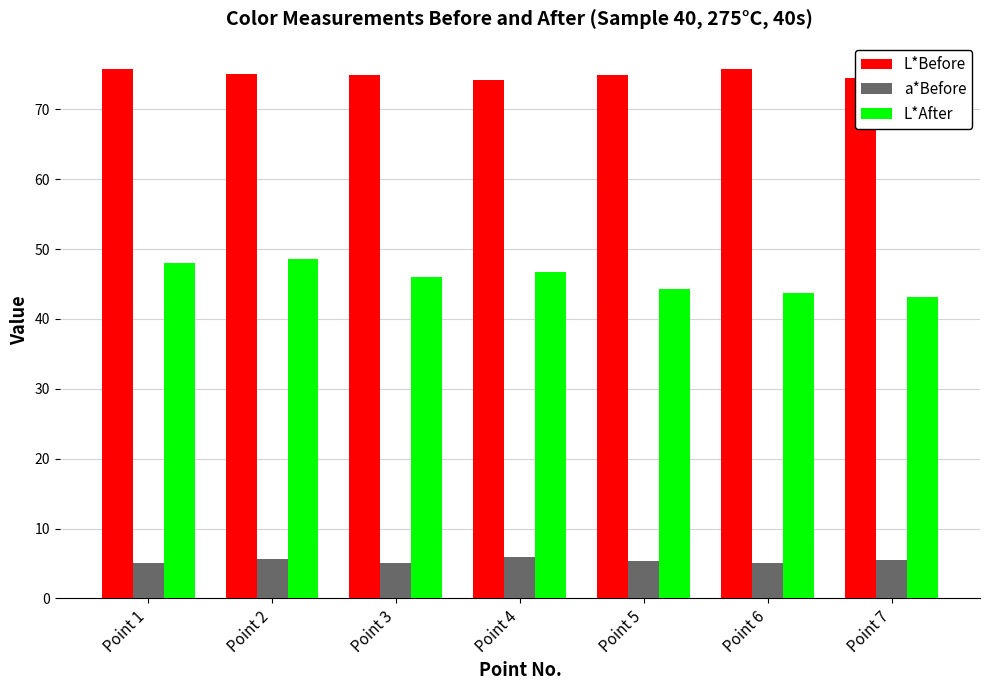

Which series has the largest total across all categories?

L*Before